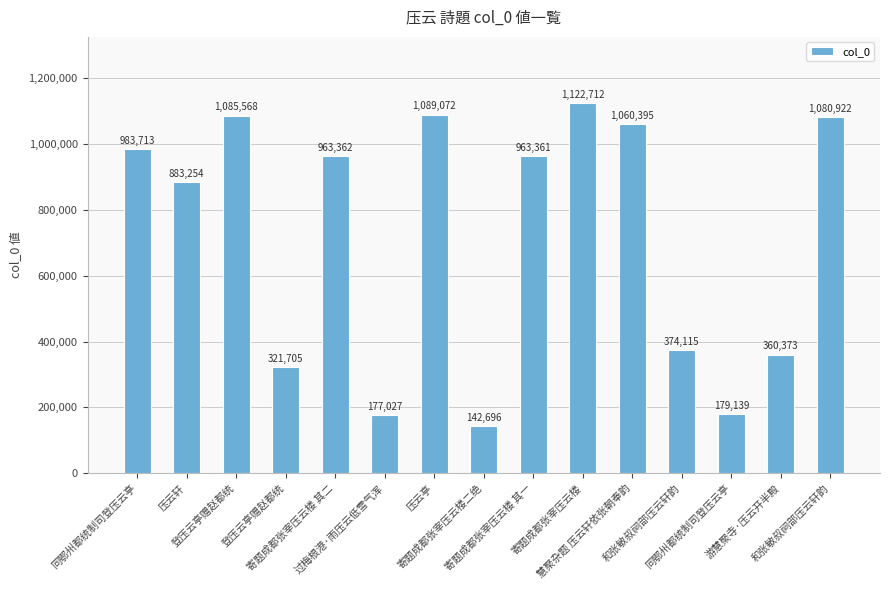

List the labels in order of value, smallest first.

寄题成都张宰压云楼二绝, 过梅根港·雨压云低雪气浑, 同鄂州都统制司登压云亭, 登压云亭赠赵都统, 游慧聚寺·压云开半殿, 和张敏叔祠部压云轩韵, 压云轩, 寄题成都张宰压云楼 其一, 寄题成都张宰压云楼 其二, 同鄂州都统制司登压云亭, 慧聚杂题 压云轩依张朝奉韵, 和张敏叔祠部压云轩韵, 登压云亭赠赵都统, 压云亭, 寄题成都张宰压云楼